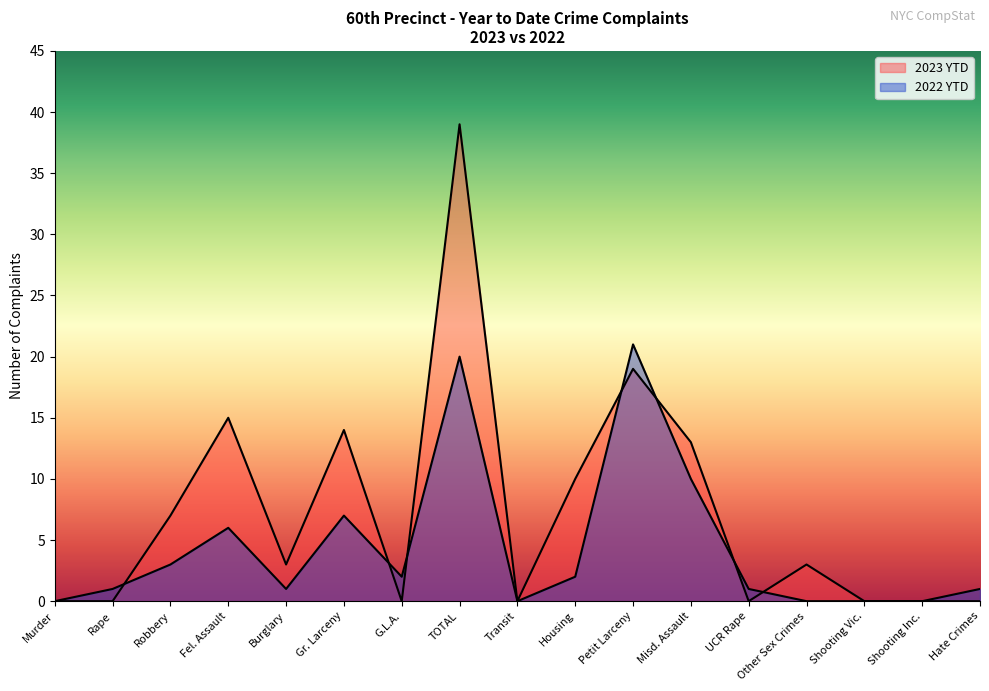

Count the number of categories in the chart.

17